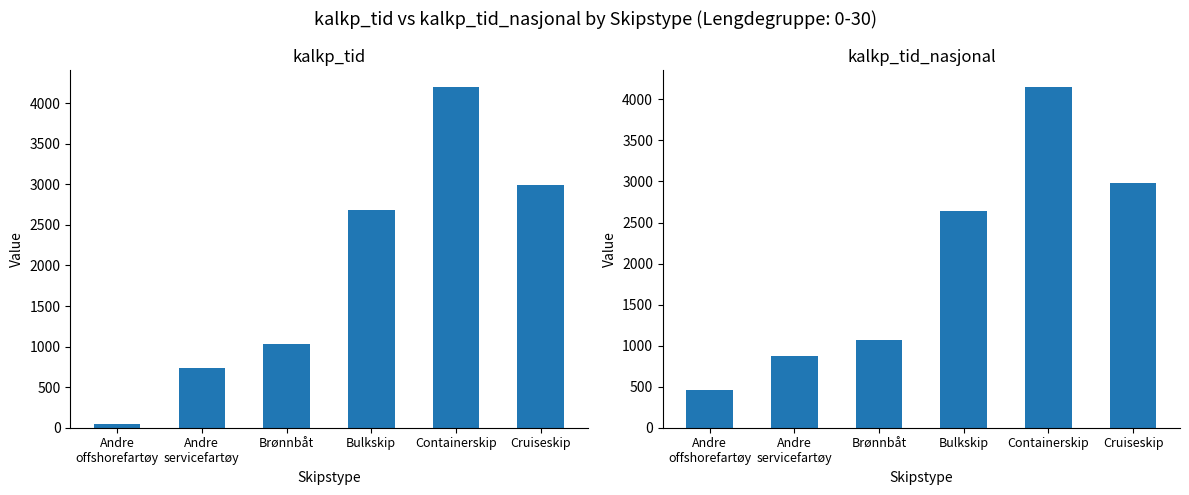

Which label corresponds to the smallest value in the chart?

Andre
offshorefartøy